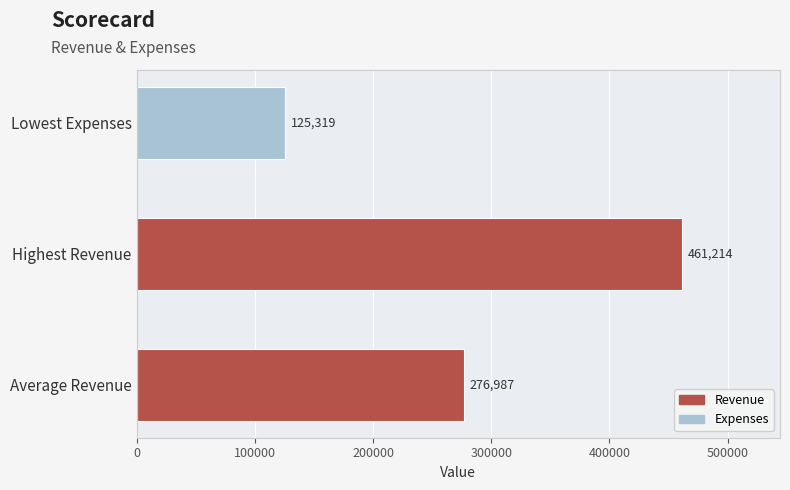

Are the bars horizontal?

Yes